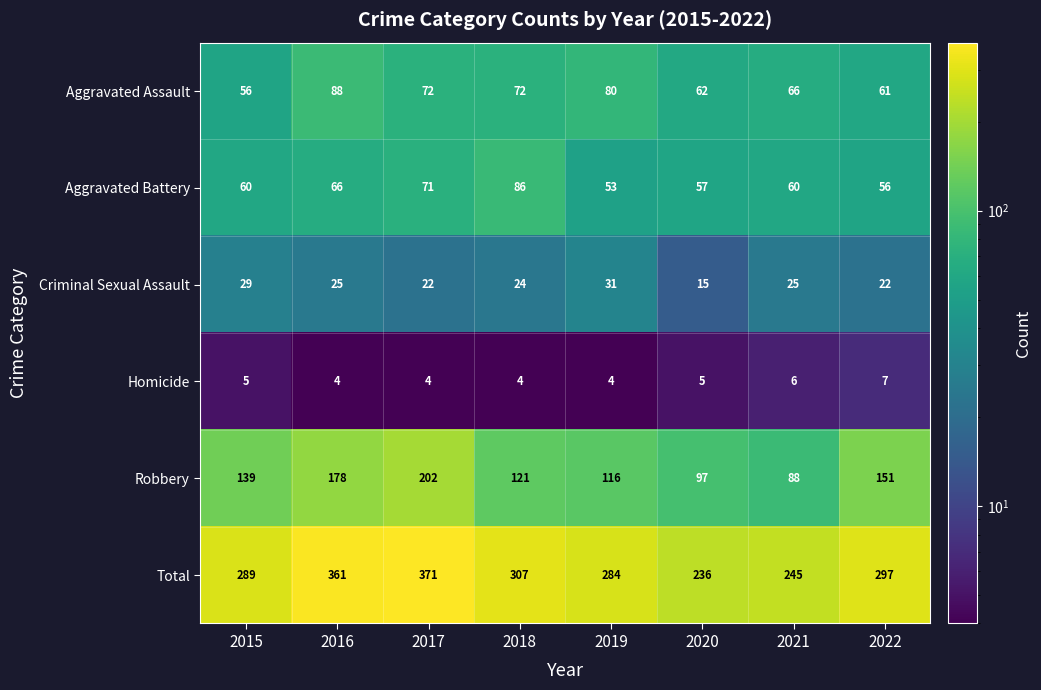

Rank the series at 2021 from highest to lowest value.

Total, Robbery, Aggravated Assault, Aggravated Battery, Criminal Sexual Assault, Homicide